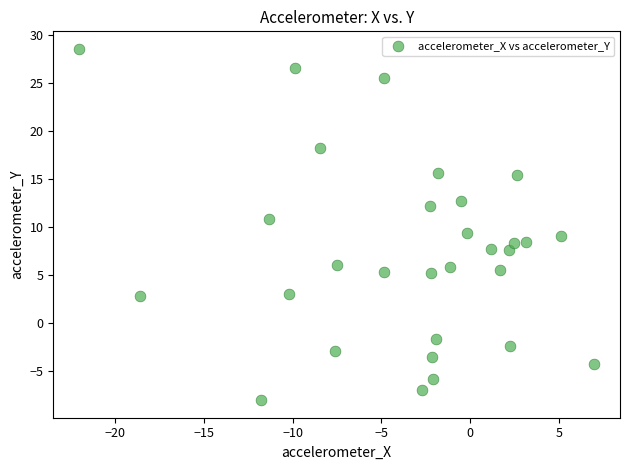

What is the range of Y values (max minus min)?

36.7